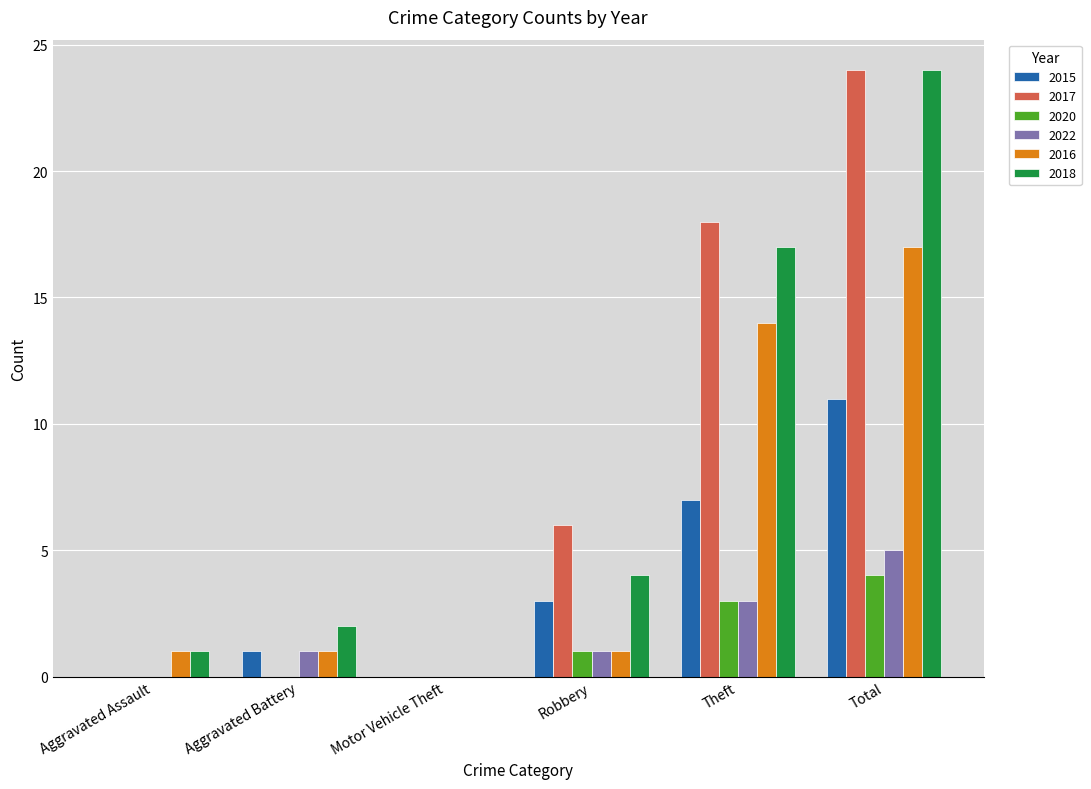

Between Motor Vehicle Theft and Robbery, which series saw the biggest shift?

2017